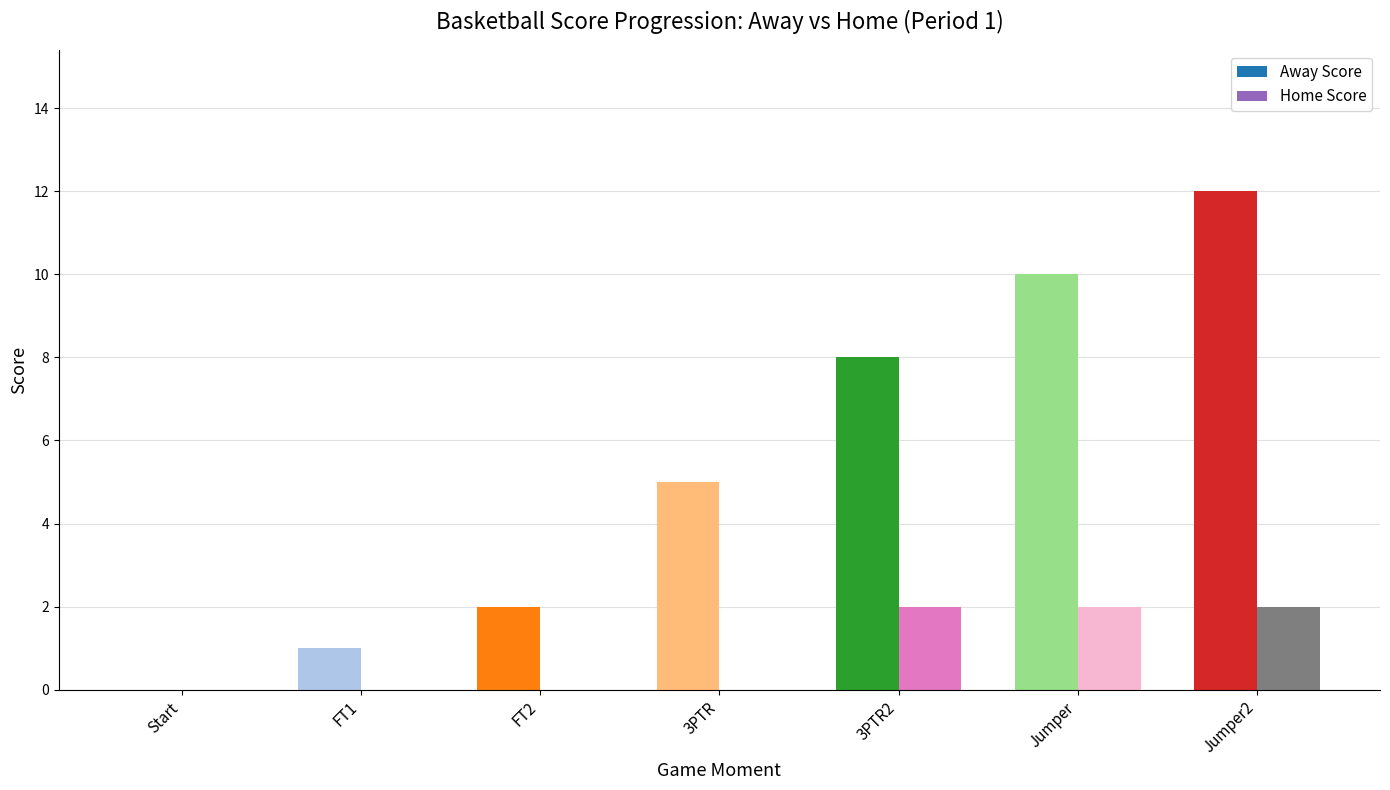

Count the number of categories in the chart.

7